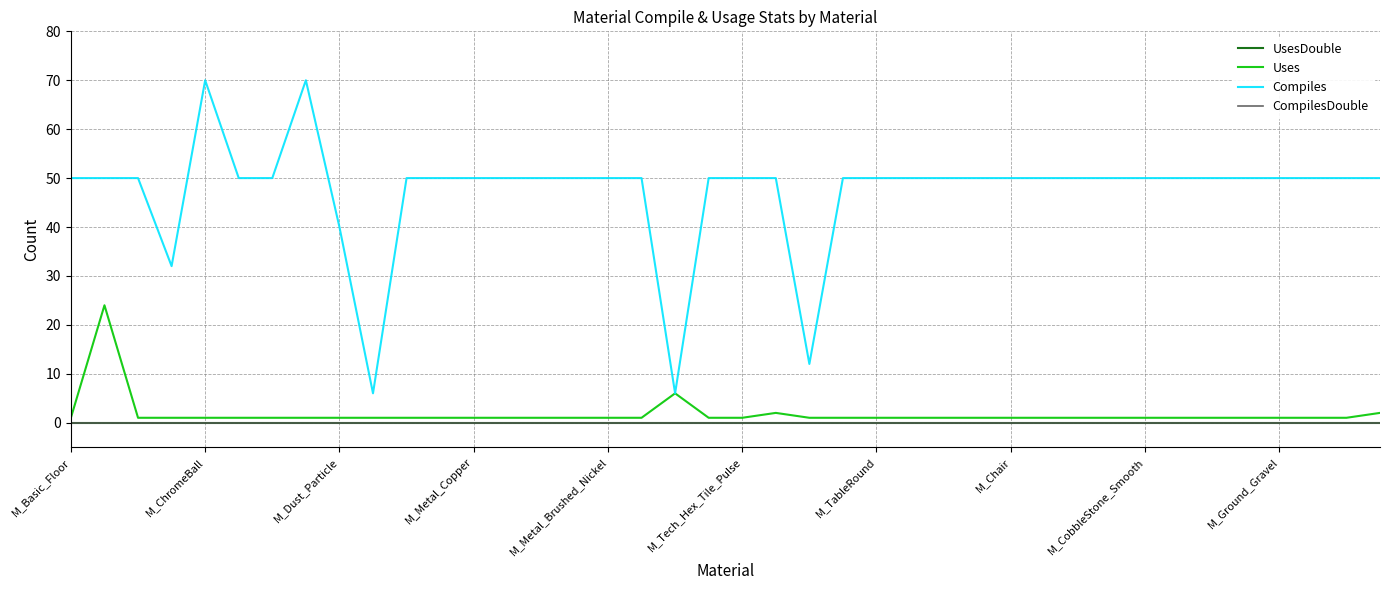

True or false: Uses and CompilesDouble intersect in this chart.

False